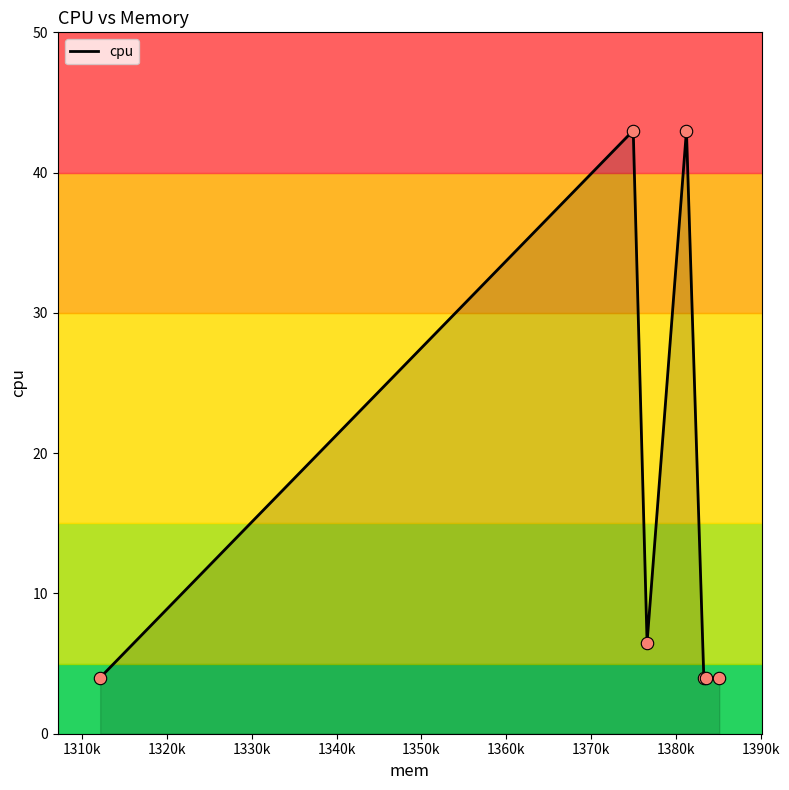

Between 1312112 and 1383299, which is larger?

1312112